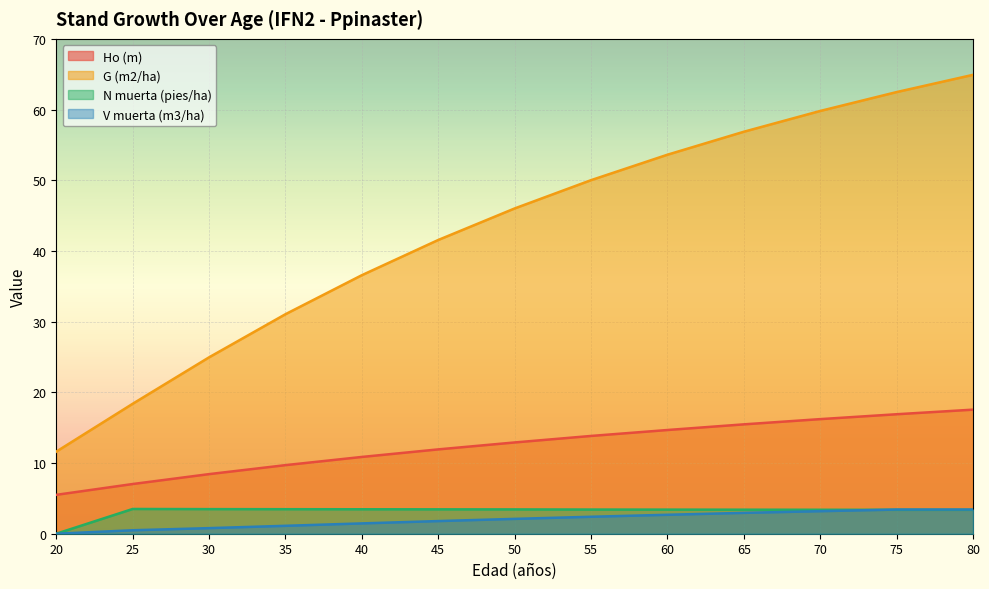

What are all the series names shown in the legend?

Ho (m), G (m2/ha), N muerta (pies/ha), V muerta (m3/ha)